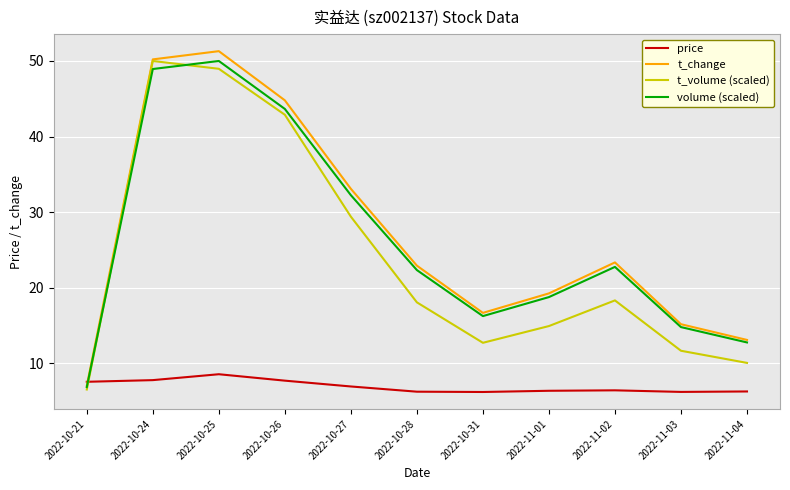

Is this an area chart (filled region under the line)?

No